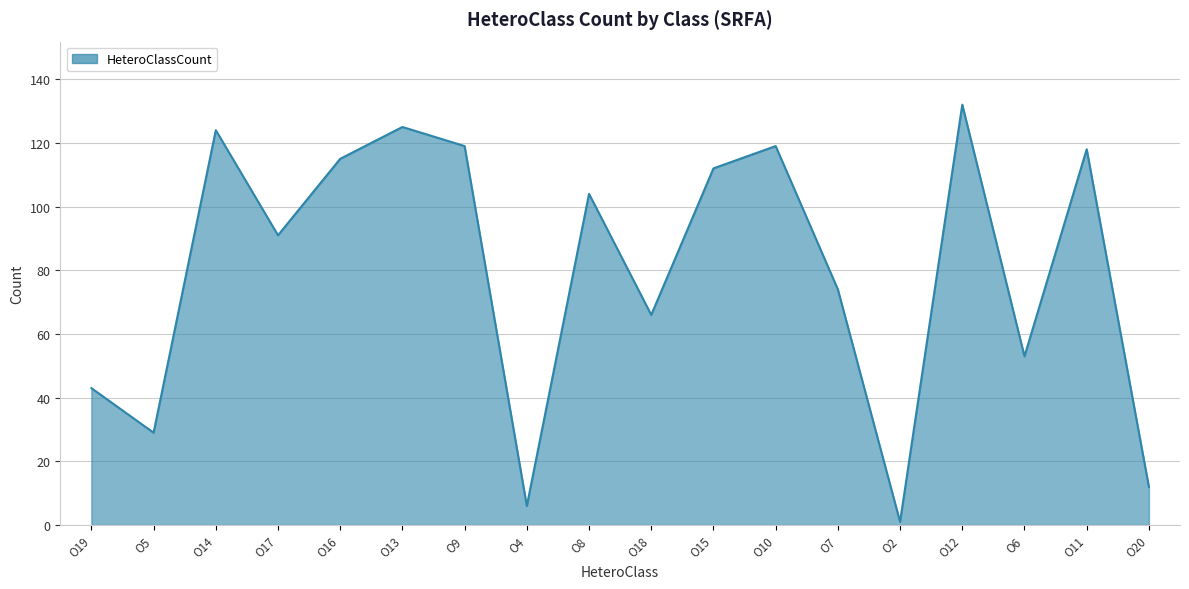

Between O6 and O11, which is larger?

O11